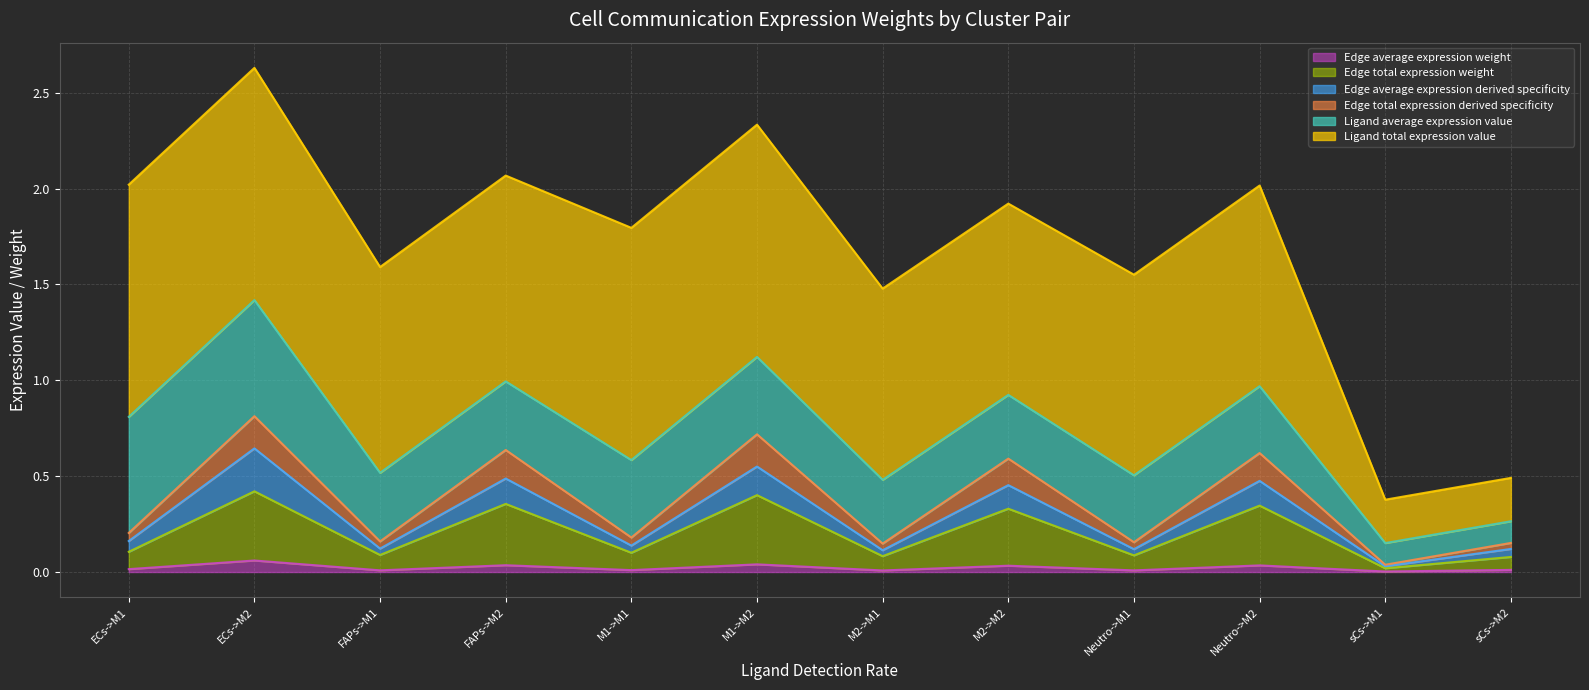

What are all the series names shown in the legend?

Edge average expression weight, Edge total expression weight, Edge average expression derived specificity, Edge total expression derived specificity, Ligand average expression value, Ligand total expression value